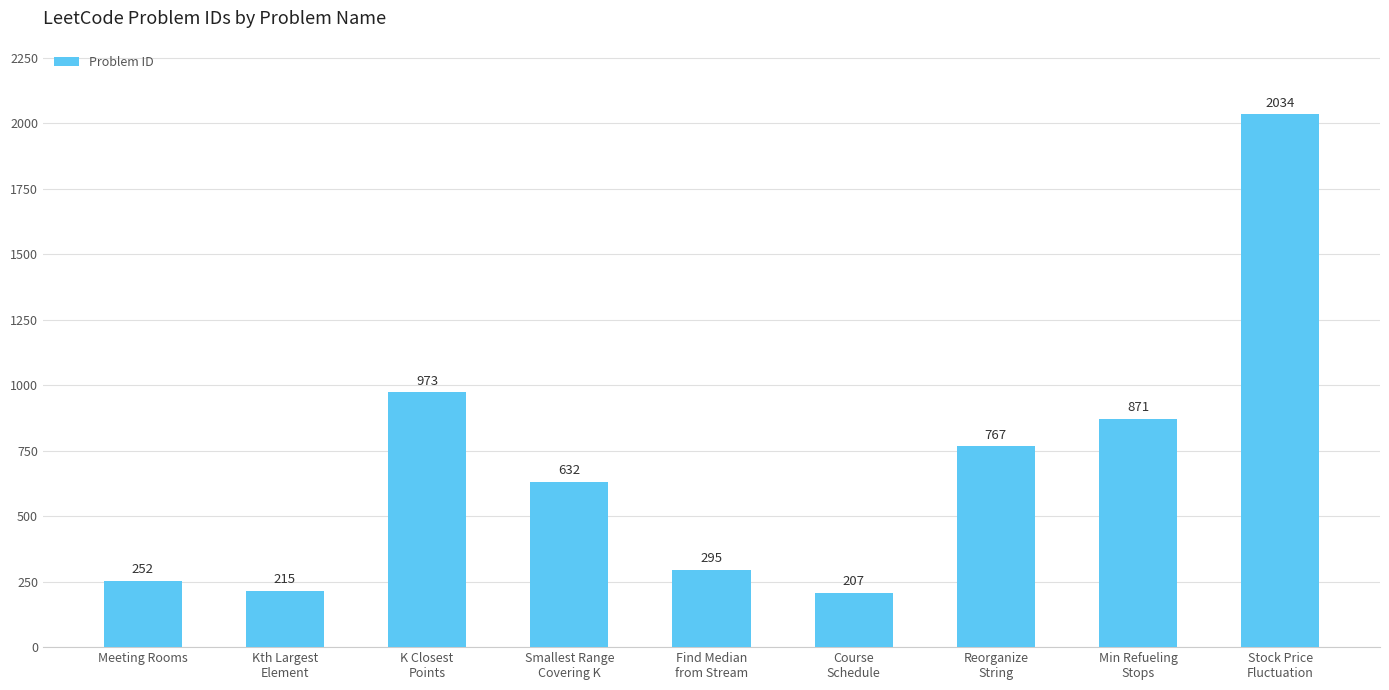

What position from the left is Course
Schedule?

6